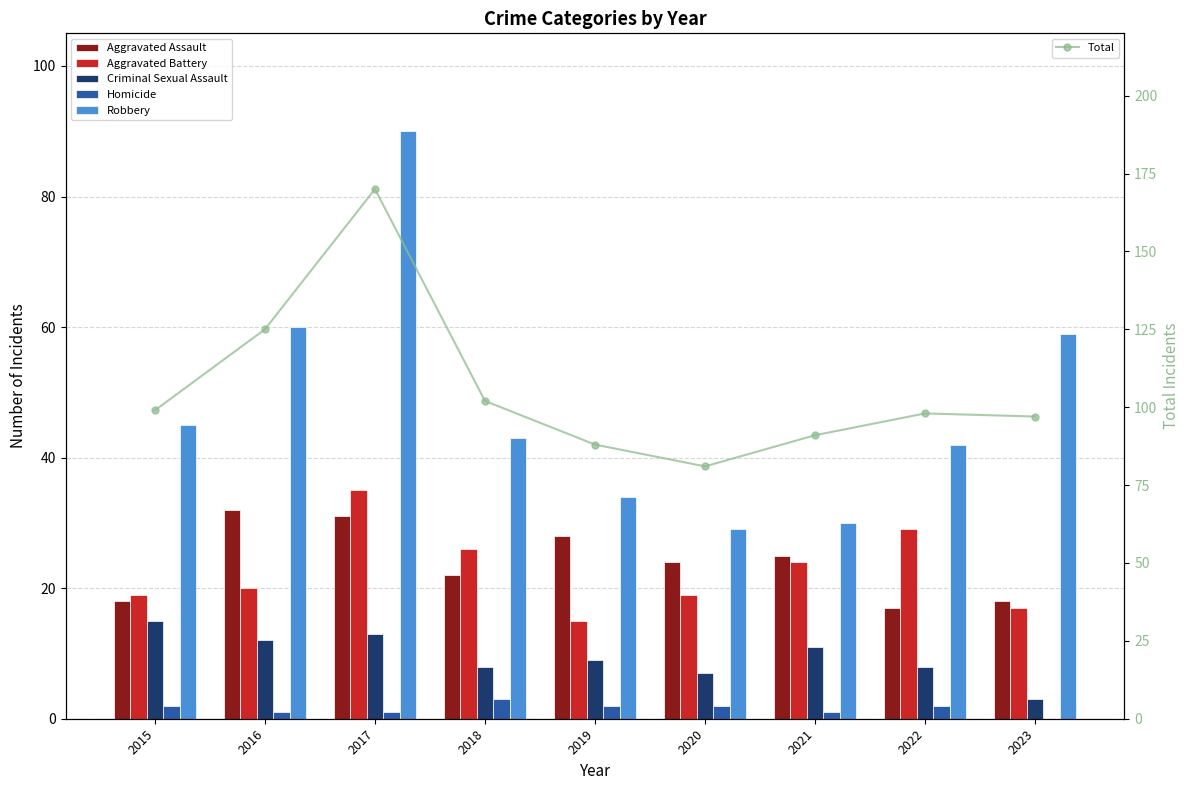

Which series has the widest spread of values?

Total